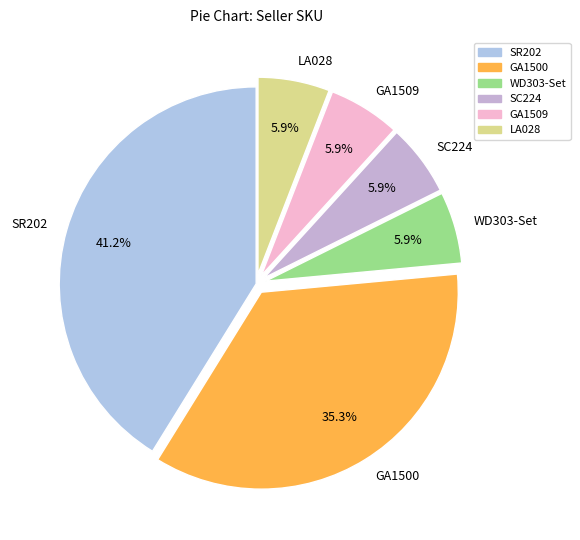

What is the ratio of the value at SR202 to the value at LA028?

7.0